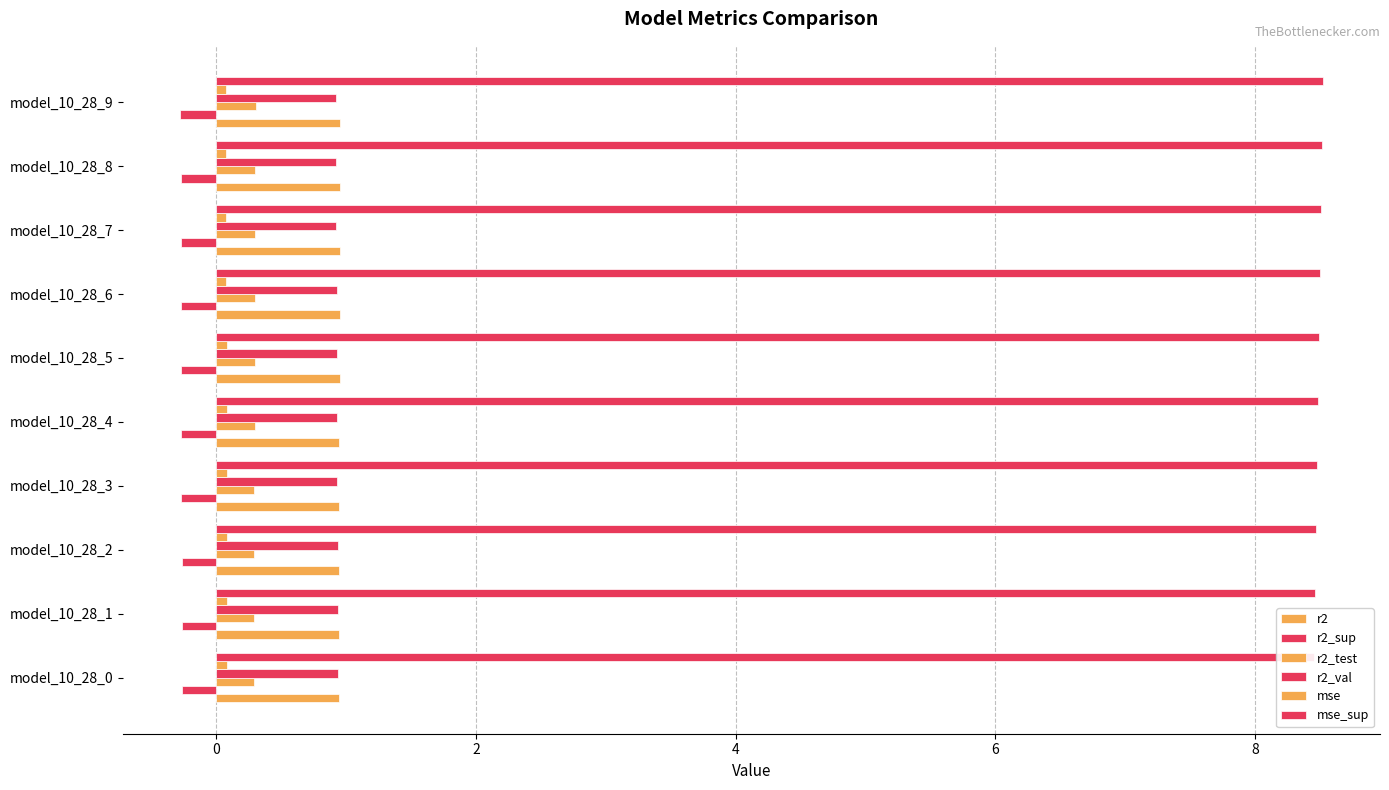

The r2 series shows 1.0 at model_10_28_8. True or false?

True